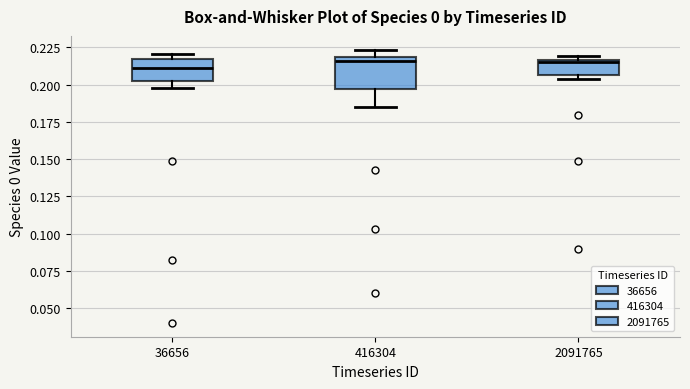

Where is the upper edge of the box at x = 2091765 on the y-axis? The values are not printed on the chart, so give them approximately, as read against the axis.

0.215